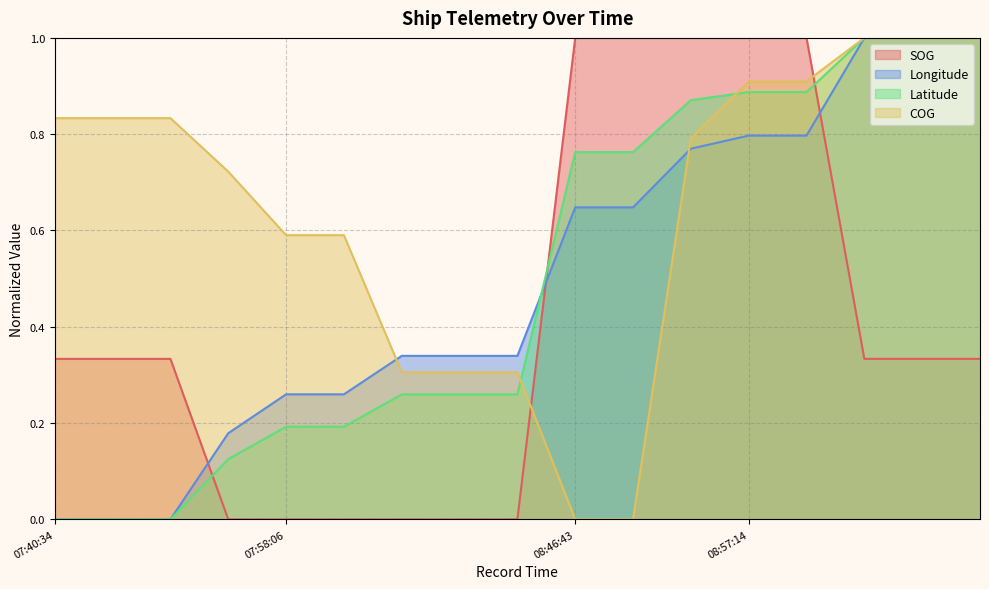

What is the maximum value shown in the chart?

1.0